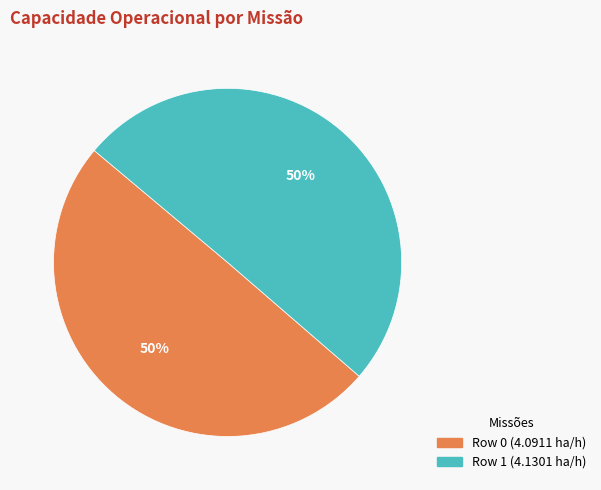

What percentage is the Row 0 slice, to the nearest percent?

50%